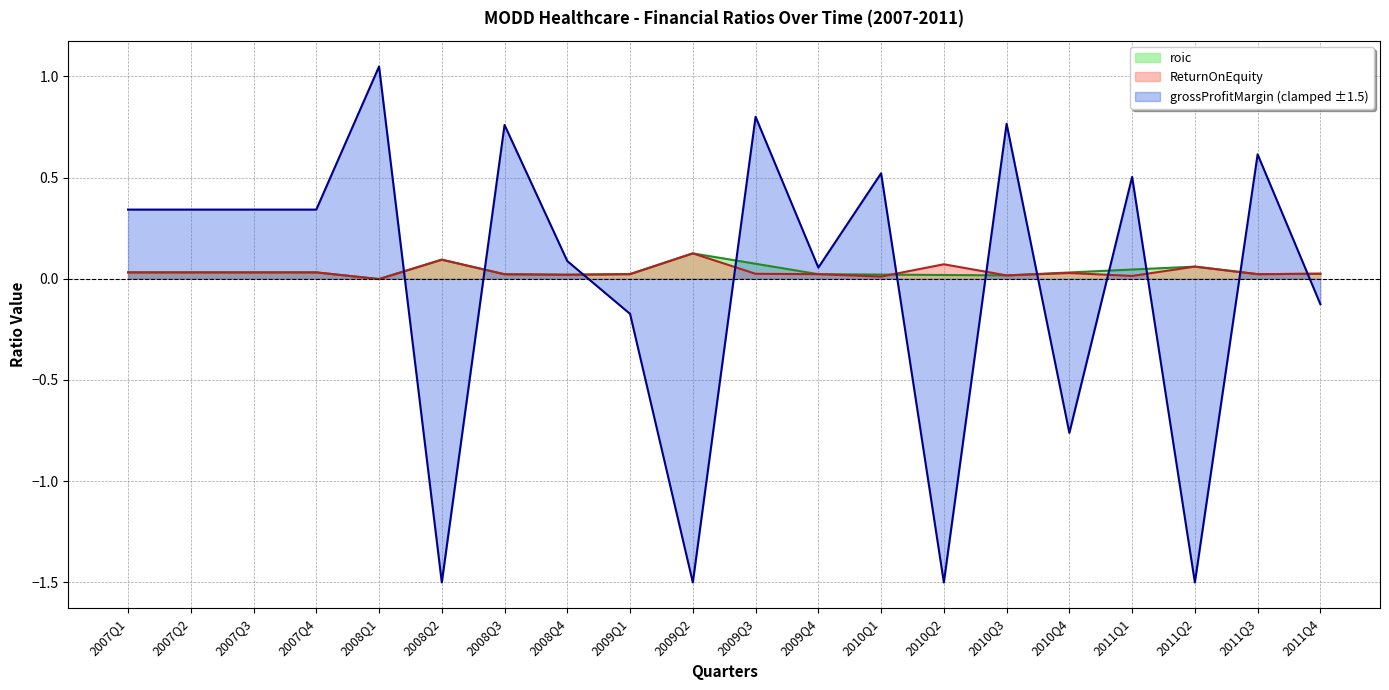

How many lines are shown in the chart?

2